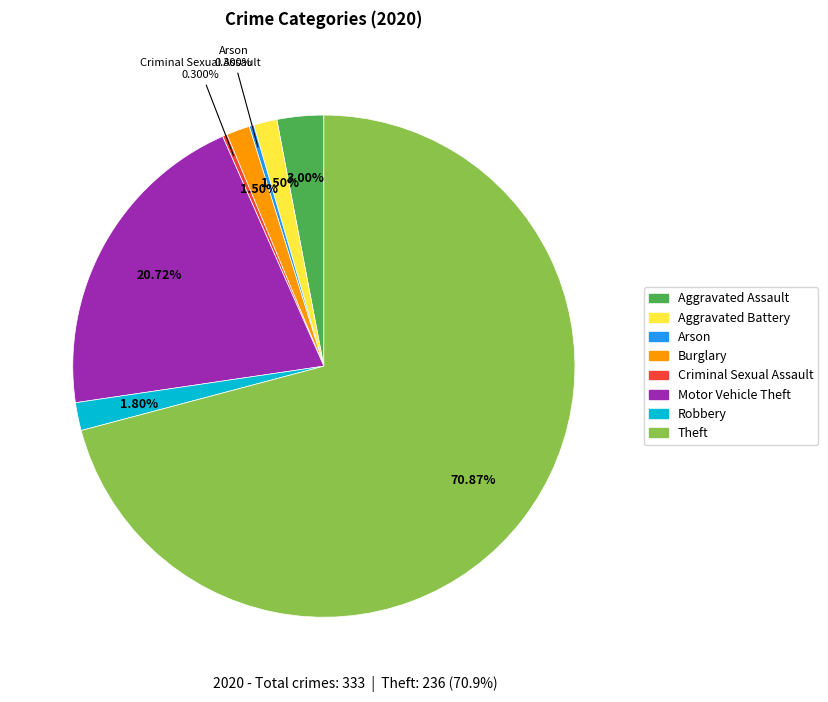

Is it true that Robbery is 2% of the pie?

True